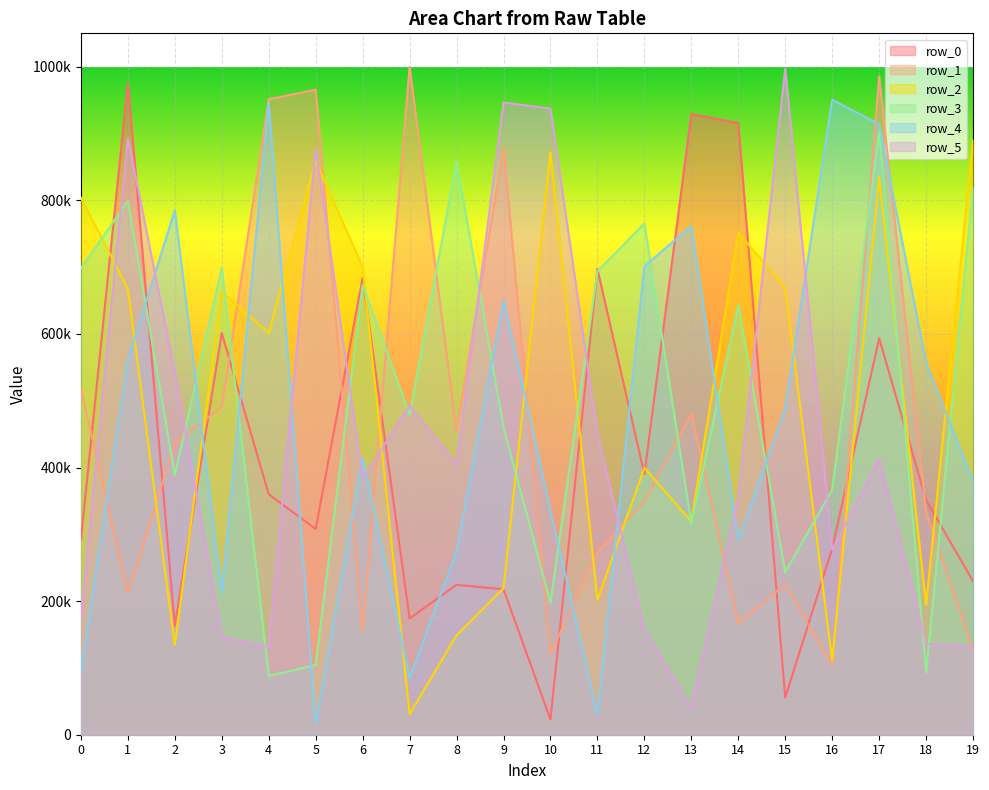

At which label does row_1 reach its peak?

7